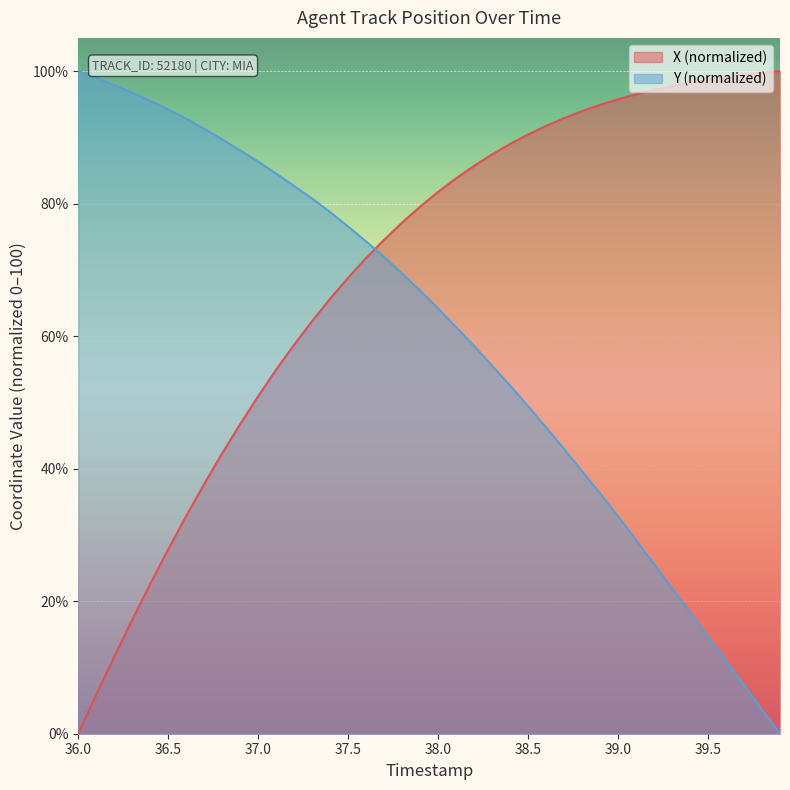

The Y (normalized) series shows 49.4 at 38.5. True or false?

True